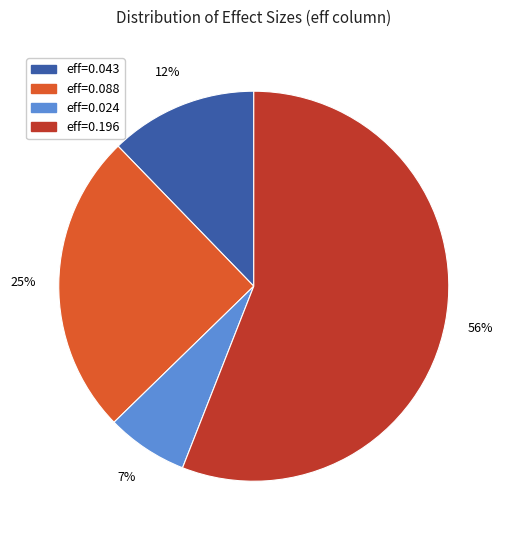

To the nearest percent, what is the average slice percentage?

25%